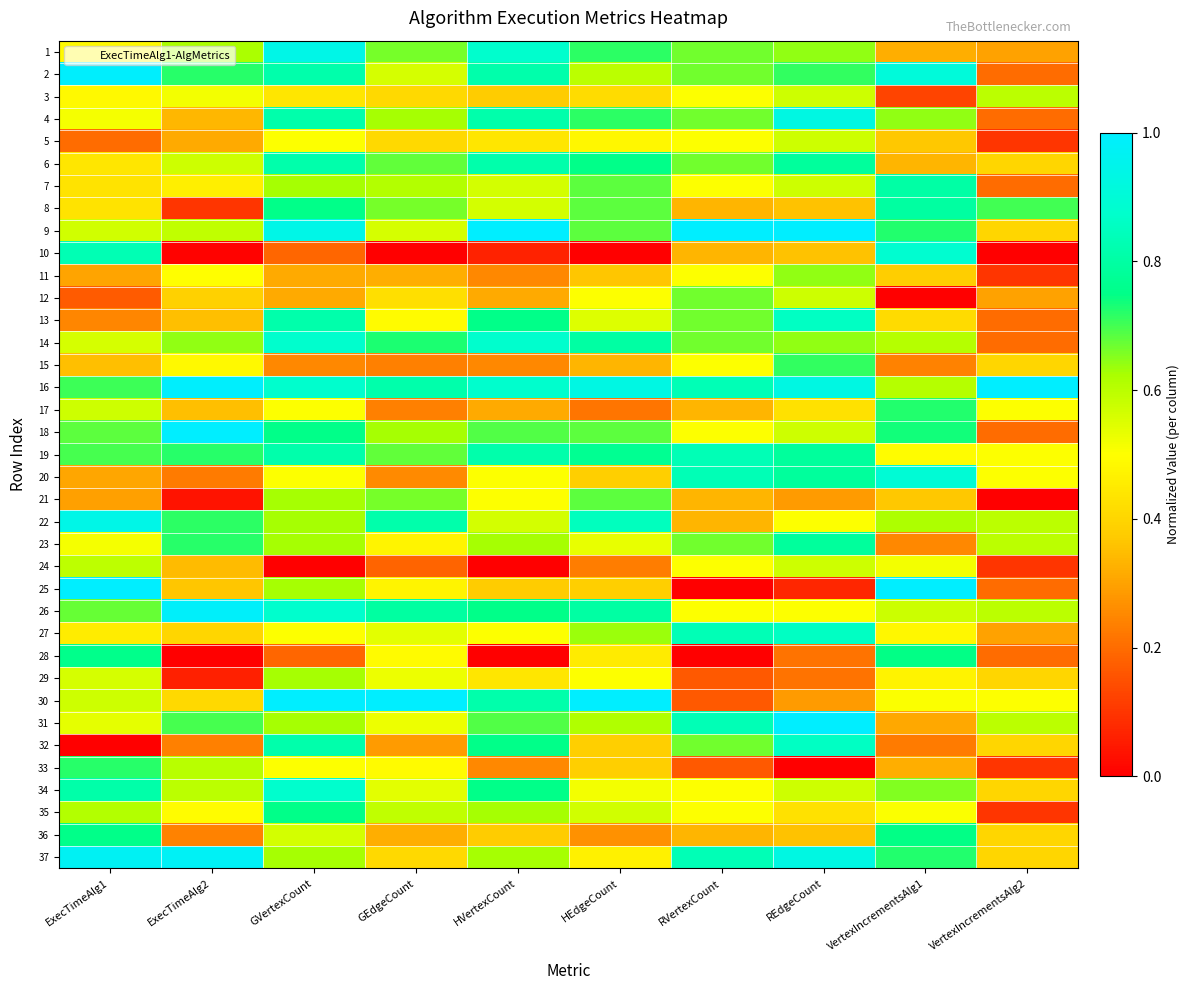

Reading right to left, what are all the values shown in this chart?

1: VertexIncrementsAlg2=0.3	VertexIncrementsAlg1=0.3	REdgeCount=0.6	RVertexCount=0.7	HEdgeCount=0.7	HVertexCount=0.9	GEdgeCount=0.7	GVertexCount=0.9	ExecTimeAlg2=0.6	ExecTimeAlg1=0.5
2: VertexIncrementsAlg2=0.2	VertexIncrementsAlg1=0.9	REdgeCount=0.7	RVertexCount=0.7	HEdgeCount=0.6	HVertexCount=0.8	GEdgeCount=0.6	GVertexCount=0.8	ExecTimeAlg2=0.7	ExecTimeAlg1=1.0
3: VertexIncrementsAlg2=0.6	VertexIncrementsAlg1=0.1	REdgeCount=0.6	RVertexCount=0.5	HEdgeCount=0.4	HVertexCount=0.4	GEdgeCount=0.4	GVertexCount=0.4	ExecTimeAlg2=0.5	ExecTimeAlg1=0.5
4: VertexIncrementsAlg2=0.2	VertexIncrementsAlg1=0.6	REdgeCount=0.9	RVertexCount=0.7	HEdgeCount=0.7	HVertexCount=0.8	GEdgeCount=0.6	GVertexCount=0.8	ExecTimeAlg2=0.3	ExecTimeAlg1=0.5
5: VertexIncrementsAlg2=0.1	VertexIncrementsAlg1=0.4	REdgeCount=0.6	RVertexCount=0.5	HEdgeCount=0.5	HVertexCount=0.4	GEdgeCount=0.4	GVertexCount=0.5	ExecTimeAlg2=0.3	ExecTimeAlg1=0.2
6: VertexIncrementsAlg2=0.4	VertexIncrementsAlg1=0.3	REdgeCount=0.8	RVertexCount=0.7	HEdgeCount=0.8	HVertexCount=0.8	GEdgeCount=0.7	GVertexCount=0.8	ExecTimeAlg2=0.6	ExecTimeAlg1=0.4
7: VertexIncrementsAlg2=0.2	VertexIncrementsAlg1=0.8	REdgeCount=0.6	RVertexCount=0.5	HEdgeCount=0.7	HVertexCount=0.6	GEdgeCount=0.6	GVertexCount=0.6	ExecTimeAlg2=0.5	ExecTimeAlg1=0.4
8: VertexIncrementsAlg2=0.7	VertexIncrementsAlg1=0.8	REdgeCount=0.4	RVertexCount=0.3	HEdgeCount=0.7	HVertexCount=0.6	GEdgeCount=0.7	GVertexCount=0.8	ExecTimeAlg2=0.1	ExecTimeAlg1=0.4
9: VertexIncrementsAlg2=0.4	VertexIncrementsAlg1=0.7	REdgeCount=1.0	RVertexCount=1.0	HEdgeCount=0.7	HVertexCount=1.0	GEdgeCount=0.6	GVertexCount=0.9	ExecTimeAlg2=0.6	ExecTimeAlg1=0.6
10: VertexIncrementsAlg2=0.0	VertexIncrementsAlg1=0.9	REdgeCount=0.4	RVertexCount=0.3	HEdgeCount=0.0	HVertexCount=0.1	GEdgeCount=0.0	GVertexCount=0.2	ExecTimeAlg2=0.0	ExecTimeAlg1=0.8
11: VertexIncrementsAlg2=0.1	VertexIncrementsAlg1=0.4	REdgeCount=0.6	RVertexCount=0.5	HEdgeCount=0.4	HVertexCount=0.2	GEdgeCount=0.3	GVertexCount=0.3	ExecTimeAlg2=0.5	ExecTimeAlg1=0.3
12: VertexIncrementsAlg2=0.3	VertexIncrementsAlg1=0.0	REdgeCount=0.6	RVertexCount=0.7	HEdgeCount=0.5	HVertexCount=0.3	GEdgeCount=0.4	GVertexCount=0.3	ExecTimeAlg2=0.4	ExecTimeAlg1=0.2
13: VertexIncrementsAlg2=0.2	VertexIncrementsAlg1=0.4	REdgeCount=0.9	RVertexCount=0.7	HEdgeCount=0.6	HVertexCount=0.8	GEdgeCount=0.5	GVertexCount=0.8	ExecTimeAlg2=0.4	ExecTimeAlg1=0.2
14: VertexIncrementsAlg2=0.2	VertexIncrementsAlg1=0.6	REdgeCount=0.6	RVertexCount=0.7	HEdgeCount=0.8	HVertexCount=0.9	GEdgeCount=0.7	GVertexCount=0.9	ExecTimeAlg2=0.6	ExecTimeAlg1=0.6
15: VertexIncrementsAlg2=0.4	VertexIncrementsAlg1=0.2	REdgeCount=0.7	RVertexCount=0.5	HEdgeCount=0.3	HVertexCount=0.2	GEdgeCount=0.2	GVertexCount=0.2	ExecTimeAlg2=0.5	ExecTimeAlg1=0.4
16: VertexIncrementsAlg2=1.0	VertexIncrementsAlg1=0.6	REdgeCount=0.9	RVertexCount=0.8	HEdgeCount=0.9	HVertexCount=0.9	GEdgeCount=0.8	GVertexCount=0.9	ExecTimeAlg2=1.0	ExecTimeAlg1=0.7
17: VertexIncrementsAlg2=0.5	VertexIncrementsAlg1=0.7	REdgeCount=0.4	RVertexCount=0.3	HEdgeCount=0.2	HVertexCount=0.3	GEdgeCount=0.2	GVertexCount=0.5	ExecTimeAlg2=0.4	ExecTimeAlg1=0.6
18: VertexIncrementsAlg2=0.2	VertexIncrementsAlg1=0.7	REdgeCount=0.6	RVertexCount=0.5	HEdgeCount=0.7	HVertexCount=0.7	GEdgeCount=0.6	GVertexCount=0.8	ExecTimeAlg2=1.0	ExecTimeAlg1=0.7
19: VertexIncrementsAlg2=0.5	VertexIncrementsAlg1=0.5	REdgeCount=0.8	RVertexCount=0.8	HEdgeCount=0.8	HVertexCount=0.8	GEdgeCount=0.7	GVertexCount=0.8	ExecTimeAlg2=0.7	ExecTimeAlg1=0.7
20: VertexIncrementsAlg2=0.5	VertexIncrementsAlg1=0.9	REdgeCount=0.8	RVertexCount=0.8	HEdgeCount=0.4	HVertexCount=0.5	GEdgeCount=0.3	GVertexCount=0.5	ExecTimeAlg2=0.2	ExecTimeAlg1=0.3
21: VertexIncrementsAlg2=0.0	VertexIncrementsAlg1=0.4	REdgeCount=0.3	RVertexCount=0.3	HEdgeCount=0.7	HVertexCount=0.5	GEdgeCount=0.7	GVertexCount=0.6	ExecTimeAlg2=0.0	ExecTimeAlg1=0.3
22: VertexIncrementsAlg2=0.6	VertexIncrementsAlg1=0.6	REdgeCount=0.5	RVertexCount=0.3	HEdgeCount=0.8	HVertexCount=0.6	GEdgeCount=0.8	GVertexCount=0.6	ExecTimeAlg2=0.7	ExecTimeAlg1=0.9
23: VertexIncrementsAlg2=0.6	VertexIncrementsAlg1=0.3	REdgeCount=0.8	RVertexCount=0.7	HEdgeCount=0.5	HVertexCount=0.6	GEdgeCount=0.5	GVertexCount=0.6	ExecTimeAlg2=0.7	ExecTimeAlg1=0.5
24: VertexIncrementsAlg2=0.1	VertexIncrementsAlg1=0.5	REdgeCount=0.6	RVertexCount=0.5	HEdgeCount=0.2	HVertexCount=0.0	GEdgeCount=0.2	GVertexCount=0.0	ExecTimeAlg2=0.3	ExecTimeAlg1=0.6
25: VertexIncrementsAlg2=0.2	VertexIncrementsAlg1=1.0	REdgeCount=0.1	RVertexCount=0.0	HEdgeCount=0.4	HVertexCount=0.4	GEdgeCount=0.5	GVertexCount=0.6	ExecTimeAlg2=0.4	ExecTimeAlg1=1.0
26: VertexIncrementsAlg2=0.6	VertexIncrementsAlg1=0.6	REdgeCount=0.5	RVertexCount=0.5	HEdgeCount=0.8	HVertexCount=0.8	GEdgeCount=0.8	GVertexCount=0.9	ExecTimeAlg2=1.0	ExecTimeAlg1=0.7
27: VertexIncrementsAlg2=0.3	VertexIncrementsAlg1=0.5	REdgeCount=0.9	RVertexCount=0.8	HEdgeCount=0.6	HVertexCount=0.5	GEdgeCount=0.5	GVertexCount=0.5	ExecTimeAlg2=0.4	ExecTimeAlg1=0.5
28: VertexIncrementsAlg2=0.2	VertexIncrementsAlg1=0.7	REdgeCount=0.2	RVertexCount=0.0	HEdgeCount=0.5	HVertexCount=0.0	GEdgeCount=0.5	GVertexCount=0.2	ExecTimeAlg2=0.0	ExecTimeAlg1=0.8
29: VertexIncrementsAlg2=0.4	VertexIncrementsAlg1=0.5	REdgeCount=0.2	RVertexCount=0.2	HEdgeCount=0.5	HVertexCount=0.4	GEdgeCount=0.5	GVertexCount=0.6	ExecTimeAlg2=0.1	ExecTimeAlg1=0.6
30: VertexIncrementsAlg2=0.5	VertexIncrementsAlg1=0.5	REdgeCount=0.3	RVertexCount=0.2	HEdgeCount=1.0	HVertexCount=0.8	GEdgeCount=1.0	GVertexCount=1.0	ExecTimeAlg2=0.4	ExecTimeAlg1=0.6
31: VertexIncrementsAlg2=0.6	VertexIncrementsAlg1=0.3	REdgeCount=1.0	RVertexCount=0.8	HEdgeCount=0.6	HVertexCount=0.7	GEdgeCount=0.5	GVertexCount=0.6	ExecTimeAlg2=0.7	ExecTimeAlg1=0.5
32: VertexIncrementsAlg2=0.4	VertexIncrementsAlg1=0.2	REdgeCount=0.9	RVertexCount=0.7	HEdgeCount=0.4	HVertexCount=0.8	GEdgeCount=0.3	GVertexCount=0.8	ExecTimeAlg2=0.2	ExecTimeAlg1=0.0
33: VertexIncrementsAlg2=0.1	VertexIncrementsAlg1=0.3	REdgeCount=0.0	RVertexCount=0.2	HEdgeCount=0.4	HVertexCount=0.2	GEdgeCount=0.5	GVertexCount=0.5	ExecTimeAlg2=0.6	ExecTimeAlg1=0.7
34: VertexIncrementsAlg2=0.4	VertexIncrementsAlg1=0.7	REdgeCount=0.6	RVertexCount=0.5	HEdgeCount=0.5	HVertexCount=0.8	GEdgeCount=0.5	GVertexCount=0.9	ExecTimeAlg2=0.6	ExecTimeAlg1=0.8
35: VertexIncrementsAlg2=0.1	VertexIncrementsAlg1=0.5	REdgeCount=0.4	RVertexCount=0.5	HEdgeCount=0.6	HVertexCount=0.6	GEdgeCount=0.6	GVertexCount=0.8	ExecTimeAlg2=0.5	ExecTimeAlg1=0.6
36: VertexIncrementsAlg2=0.4	VertexIncrementsAlg1=0.7	REdgeCount=0.4	RVertexCount=0.3	HEdgeCount=0.3	HVertexCount=0.4	GEdgeCount=0.3	GVertexCount=0.6	ExecTimeAlg2=0.2	ExecTimeAlg1=0.8
37: VertexIncrementsAlg2=0.4	VertexIncrementsAlg1=0.7	REdgeCount=0.9	RVertexCount=0.8	HEdgeCount=0.5	HVertexCount=0.6	GEdgeCount=0.4	GVertexCount=0.6	ExecTimeAlg2=1.0	ExecTimeAlg1=1.0